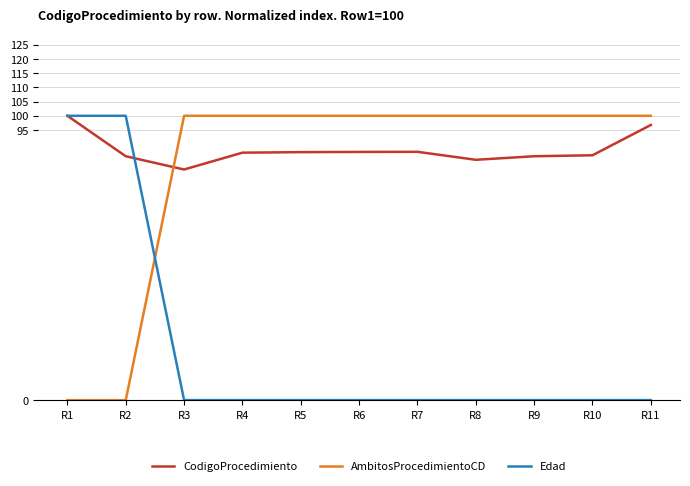

Between which two adjacent categories do Edad and AmbitosProcedimientoCD first intersect?

R2 and R3